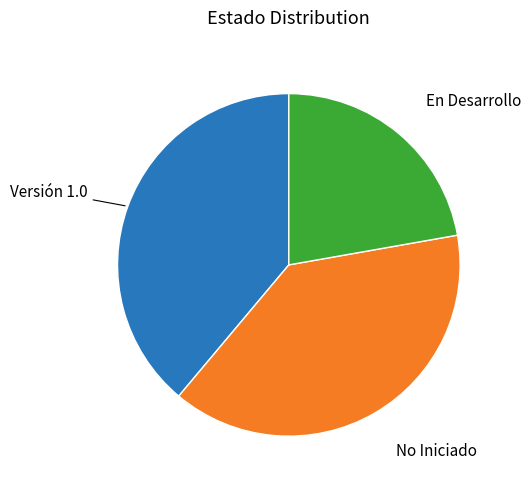

Does any single category account for the majority?

No